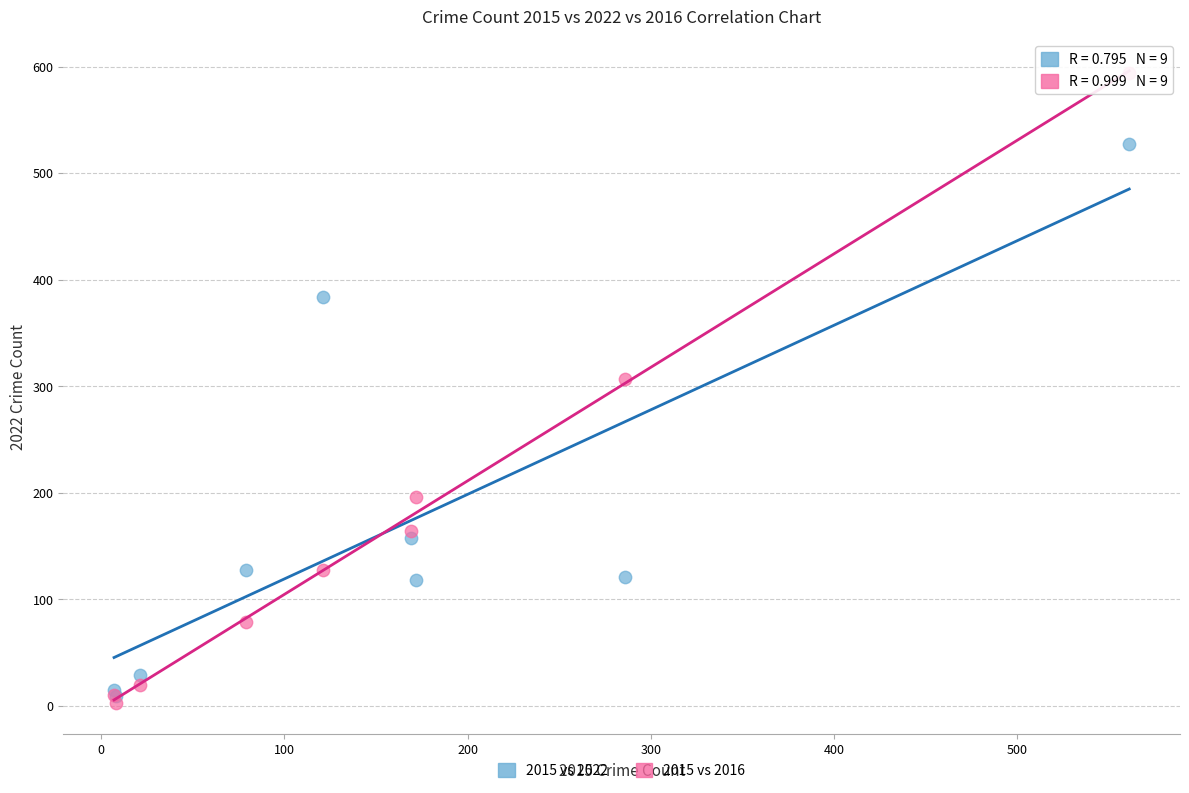

Across all series, what Y value is closest to 298?

307